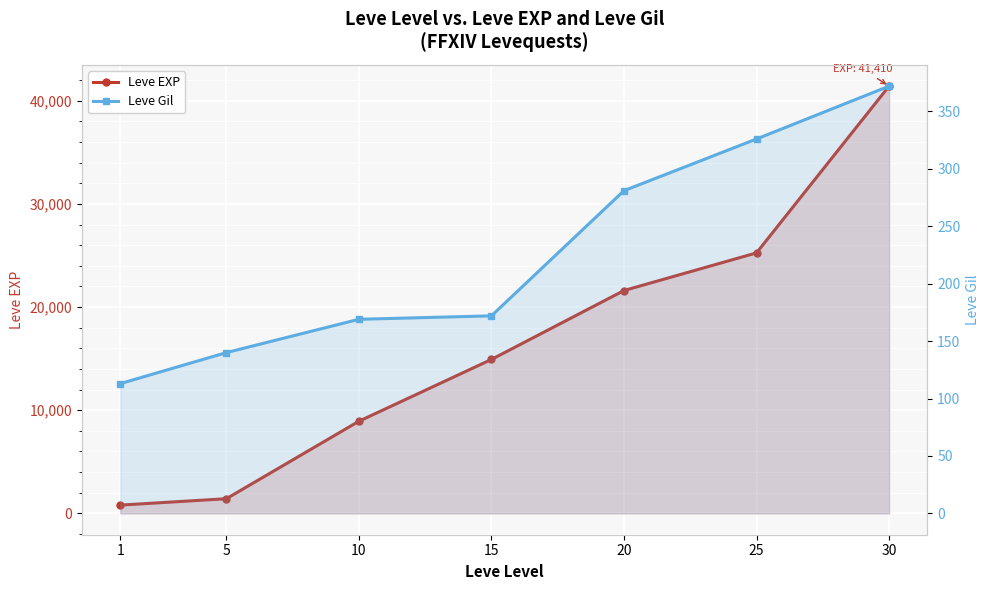

Does the chart display data point markers on the line(s)?

Yes